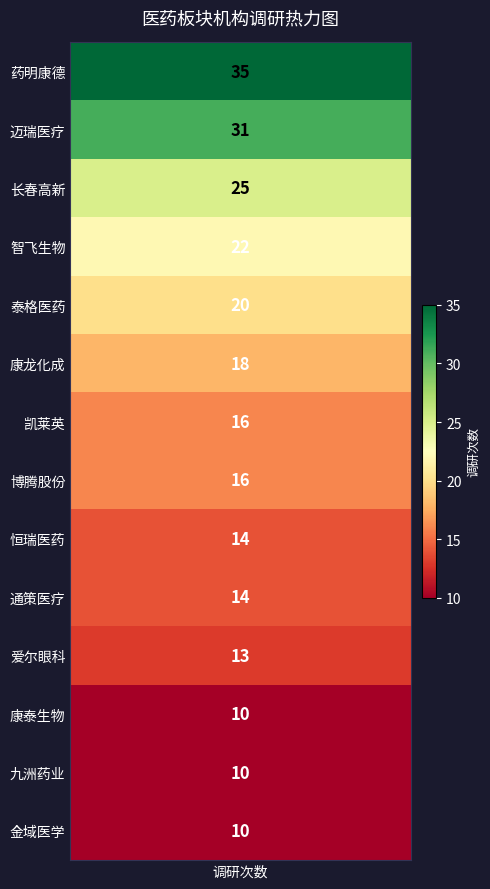

What is the average value?

18